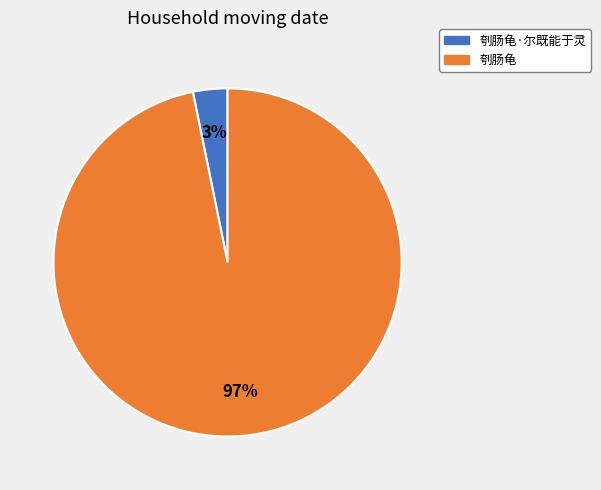

Is there a majority slice in this chart?

Yes